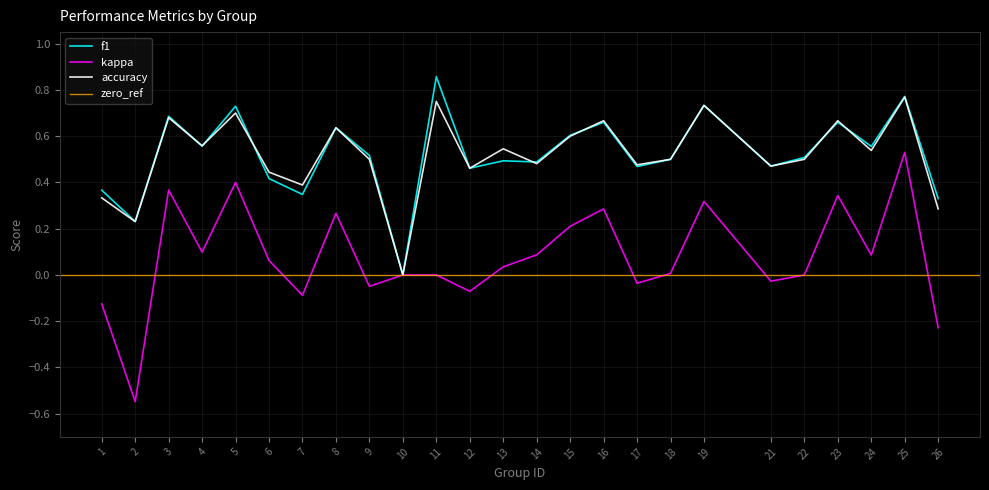

Is this an area chart (filled region under the line)?

No